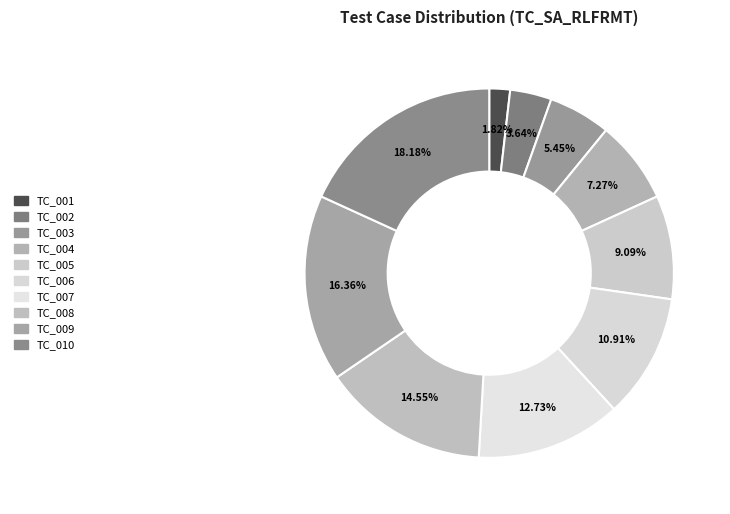

How many slices are in this pie chart?

10